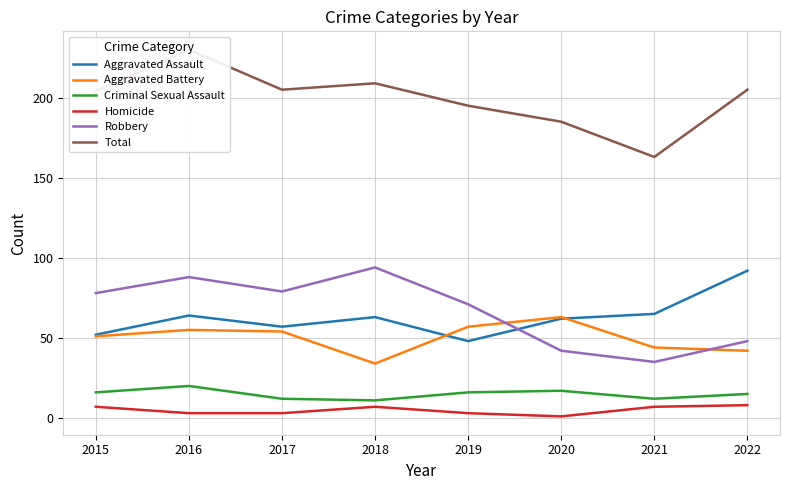

Where does the Aggravated Assault series first go above 63?

2016